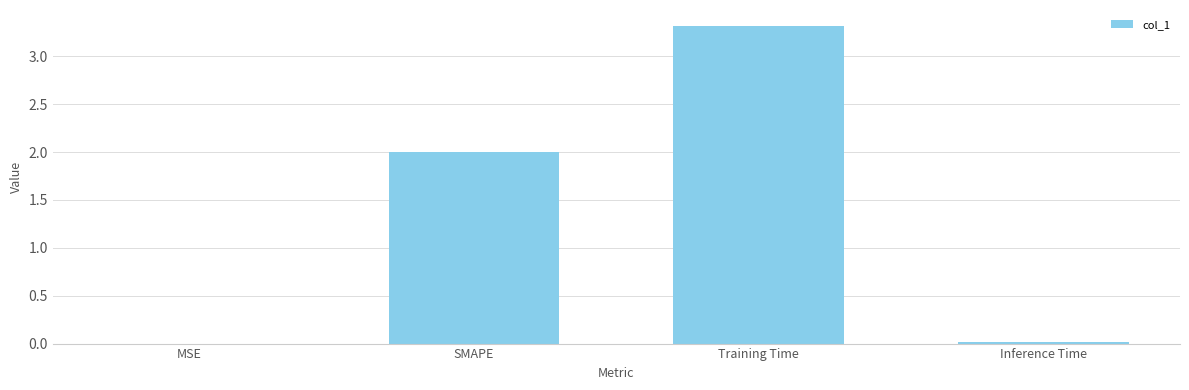

Count the number of data series in this chart.

1